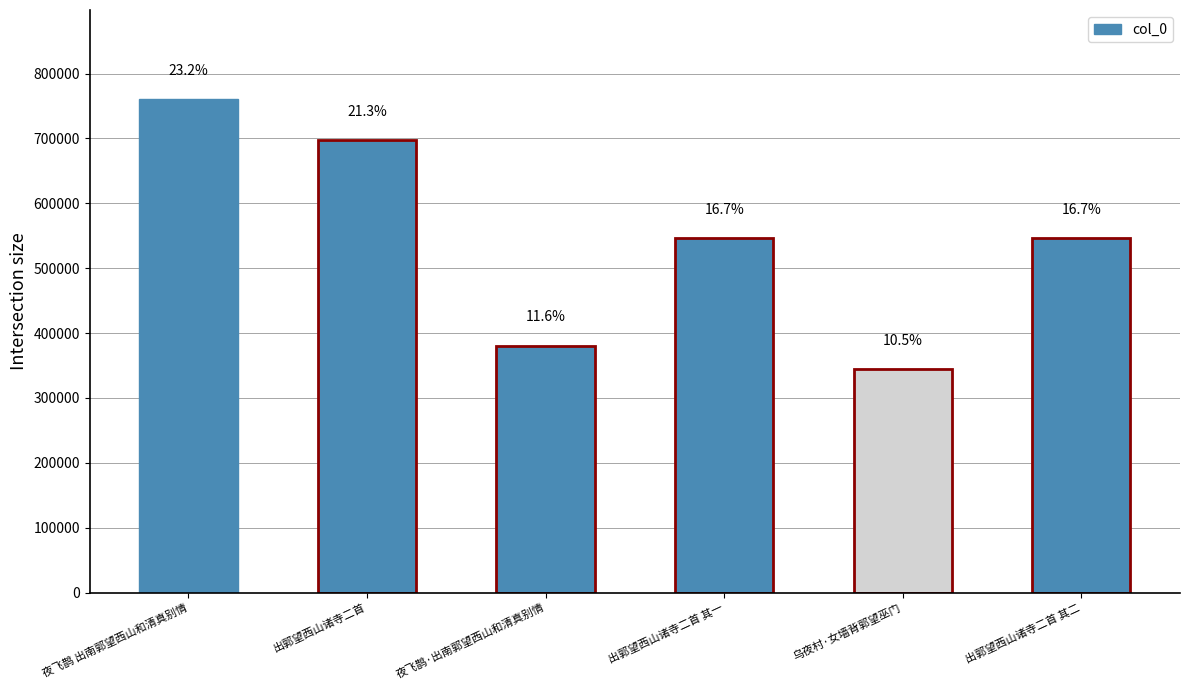

Rank the categories by value from highest to lowest.

夜飞鹊 出南郭望西山和清真别情, 出郭望西山诸寺二首, 出郭望西山诸寺二首 其二, 出郭望西山诸寺二首 其一, 夜飞鹊·出南郭望西山和清真别情, 乌夜村·女墙背郭望巫门